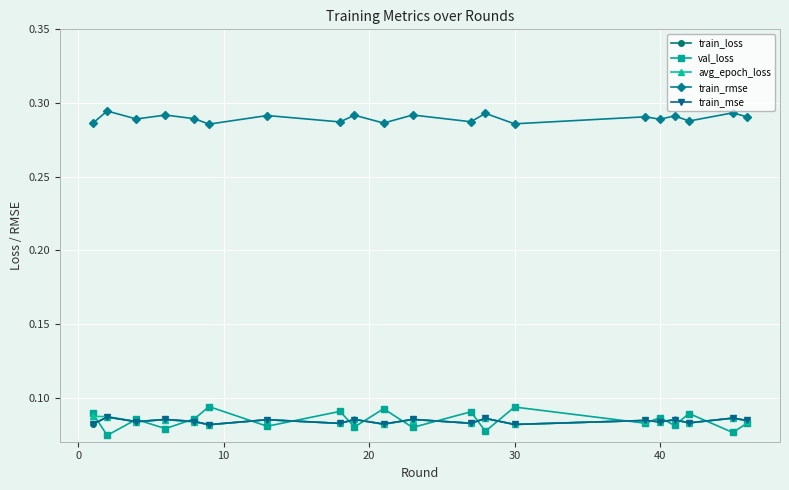

True or false: val_loss and train_rmse intersect in this chart.

False